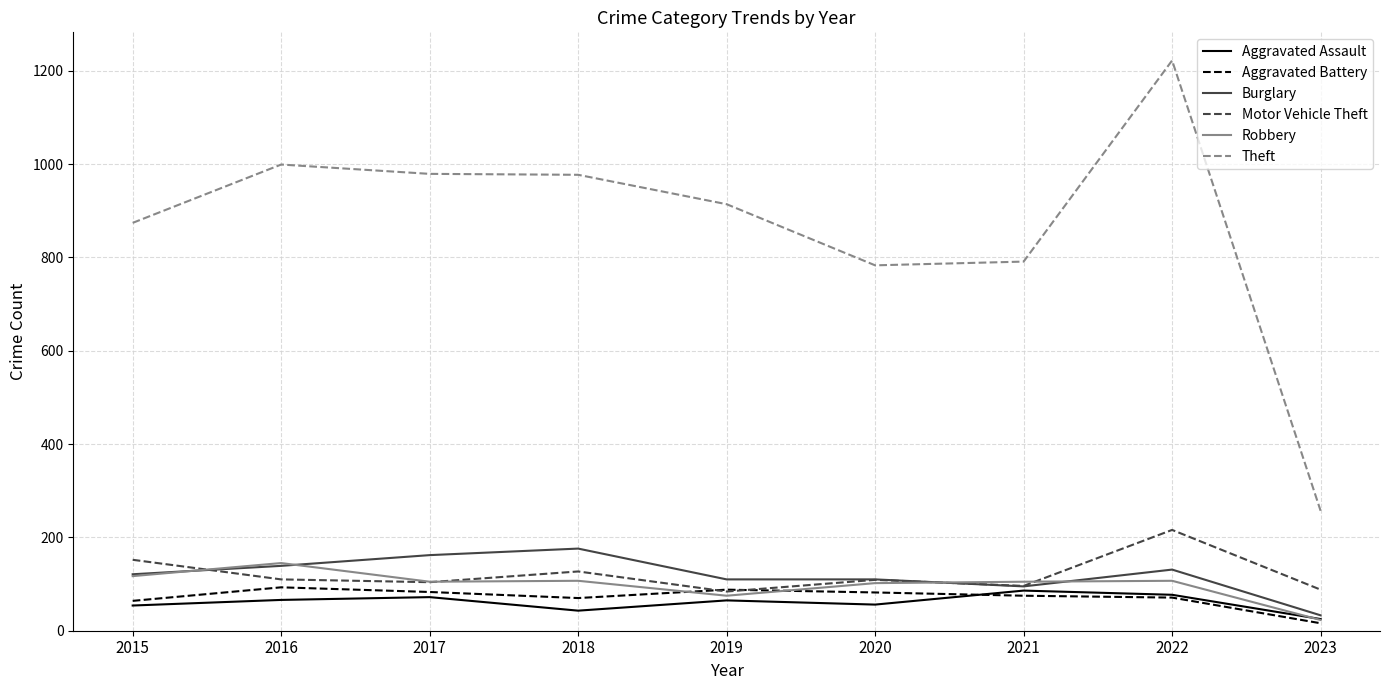

What is the difference between the maximum and minimum values in the Aggravated Battery series?

77